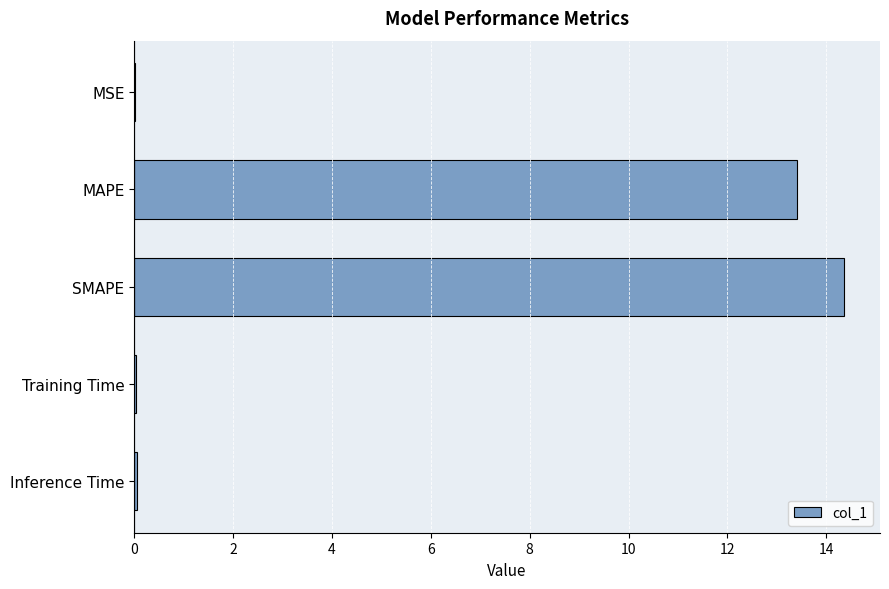

Which has a higher value, Inference Time or MAPE?

MAPE